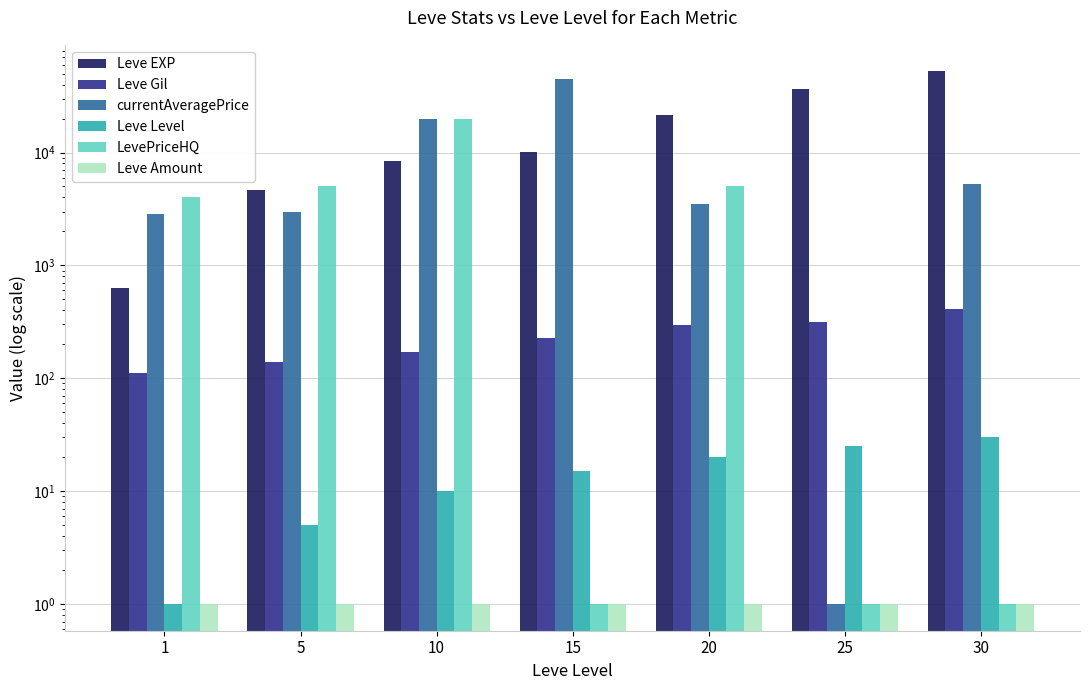

How many data points in Leve Gil are less than 226?

3